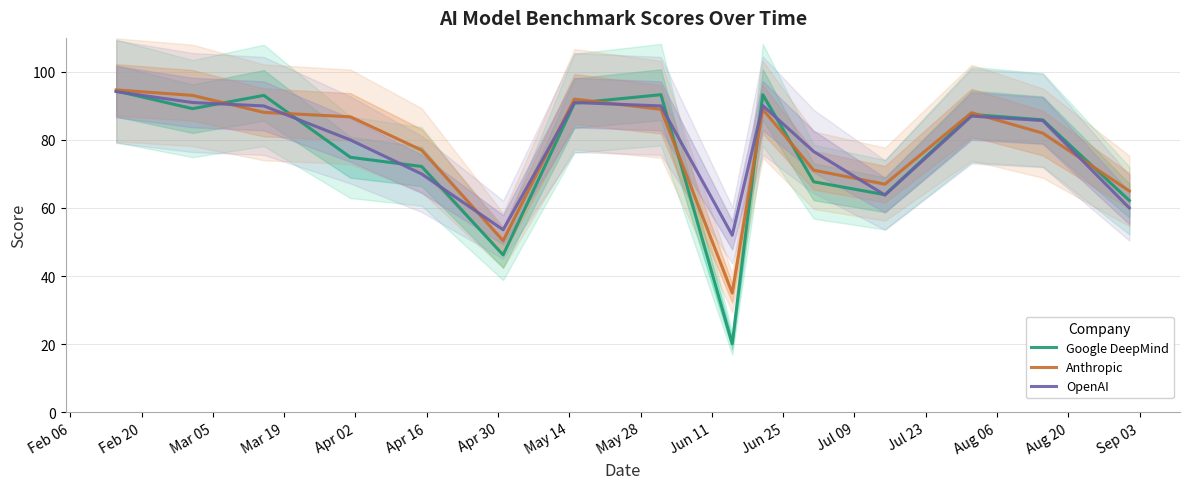

How many lines are shown in the chart?

3